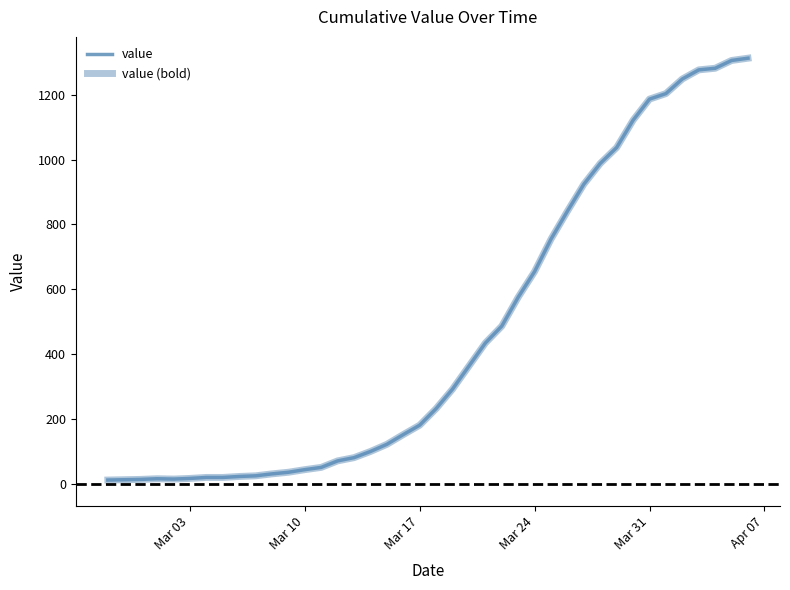

Is this an area chart (filled region under the line)?

No